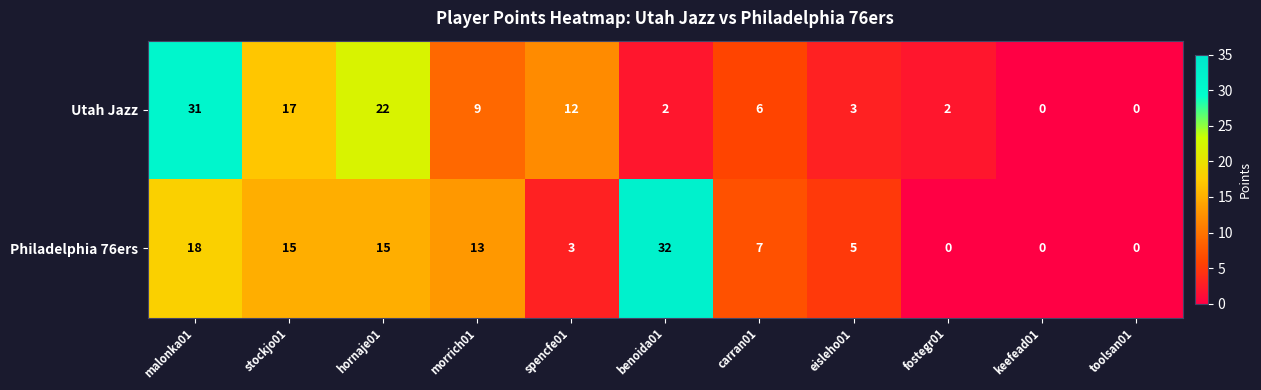

List the series in order of their peak value, highest first.

Philadelphia 76ers, Utah Jazz